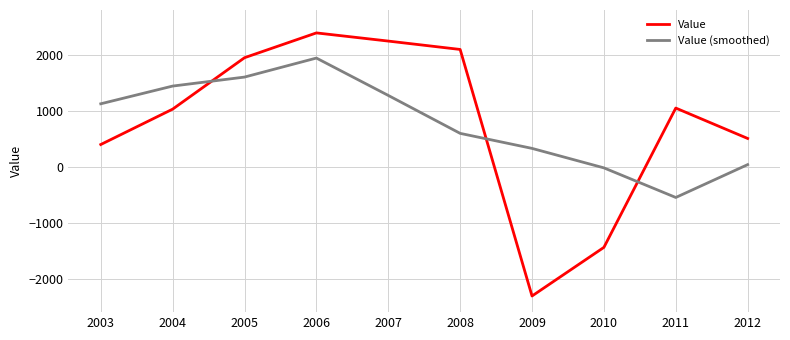

True or false: Value (smoothed) has a value of -21.5 at 2010.

True